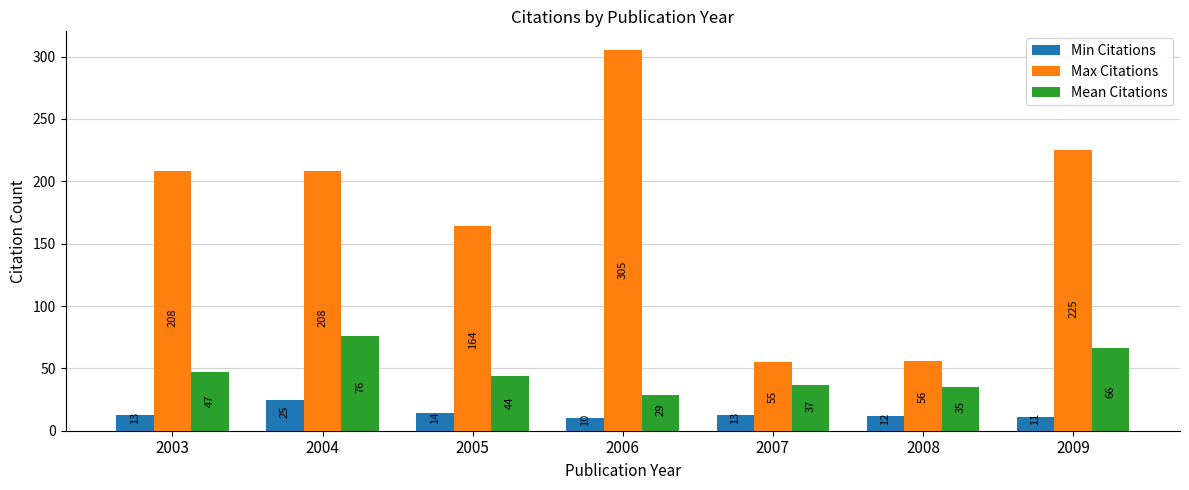

What is the value of the Mean Citations bar at the 6th from the left?

35